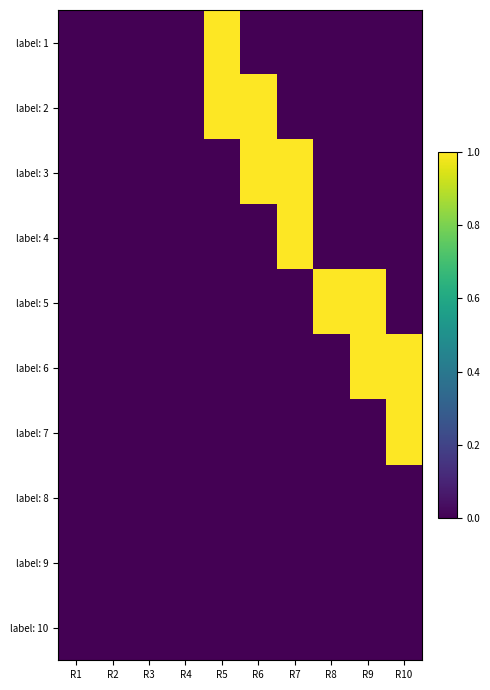

Rank the series at R4 from highest to lowest value.

label: 1, label: 2, label: 3, label: 4, label: 5, label: 6, label: 7, label: 8, label: 9, label: 10